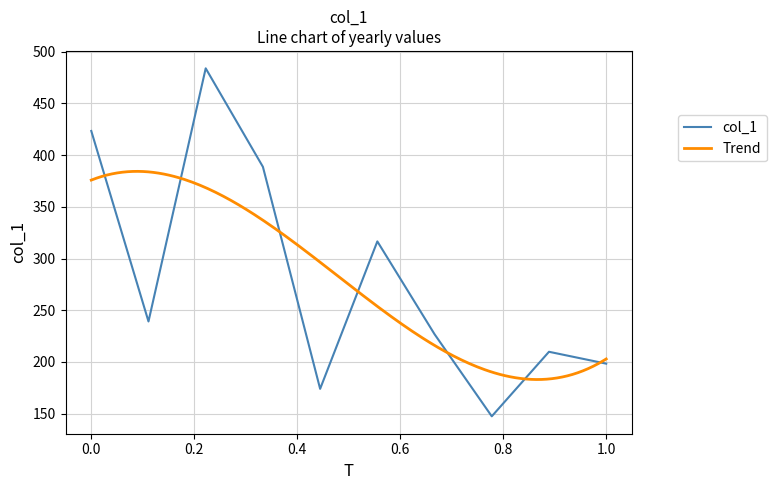

The value at 2018-01-15 is 99.9. True or false?

False